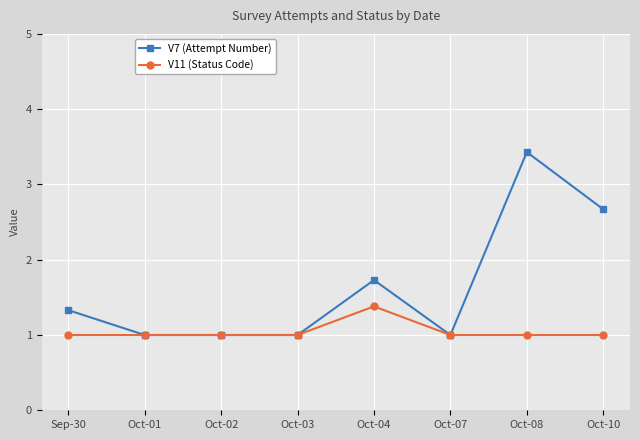

List the series in order of their overall mean, highest first.

V7 (Attempt Number), V11 (Status Code)